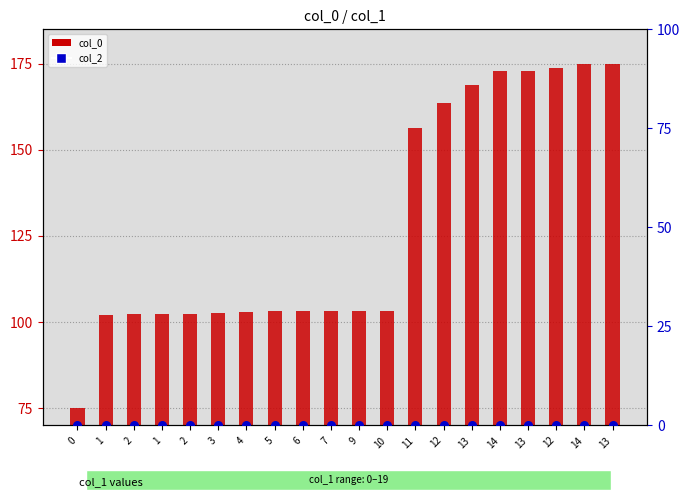

Which series has the widest spread of Y values?

col_0